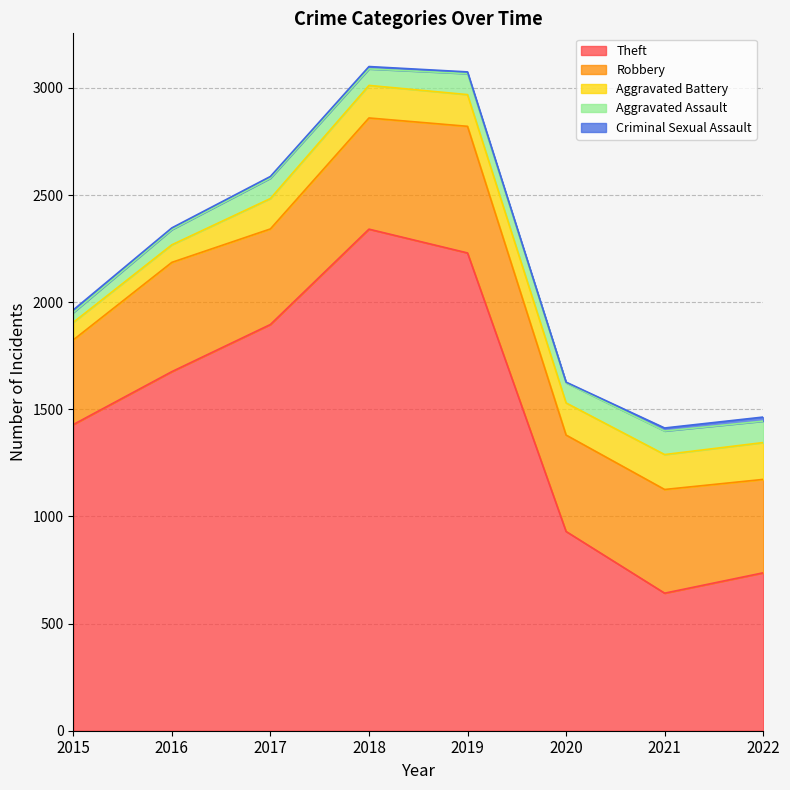

The value of Robbery at 2016 is 305. True or false?

False